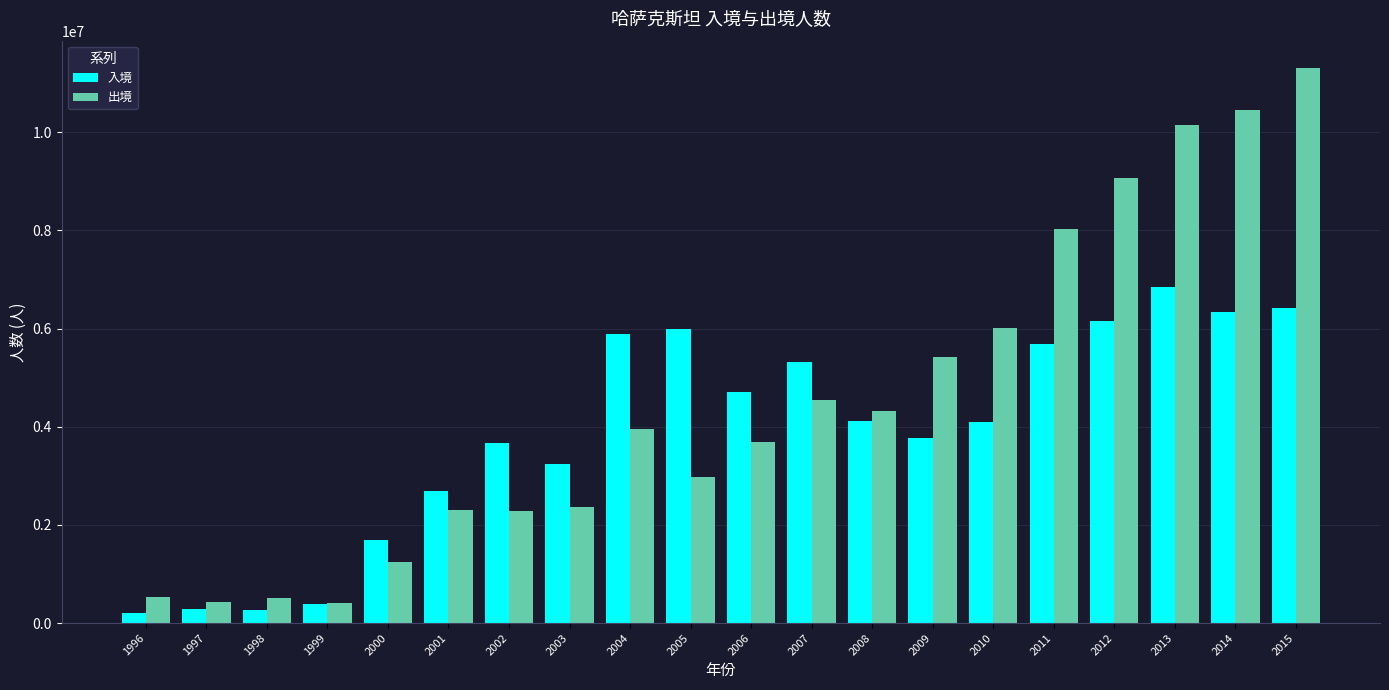

At which label is 入境 closest to 3521567?

2002